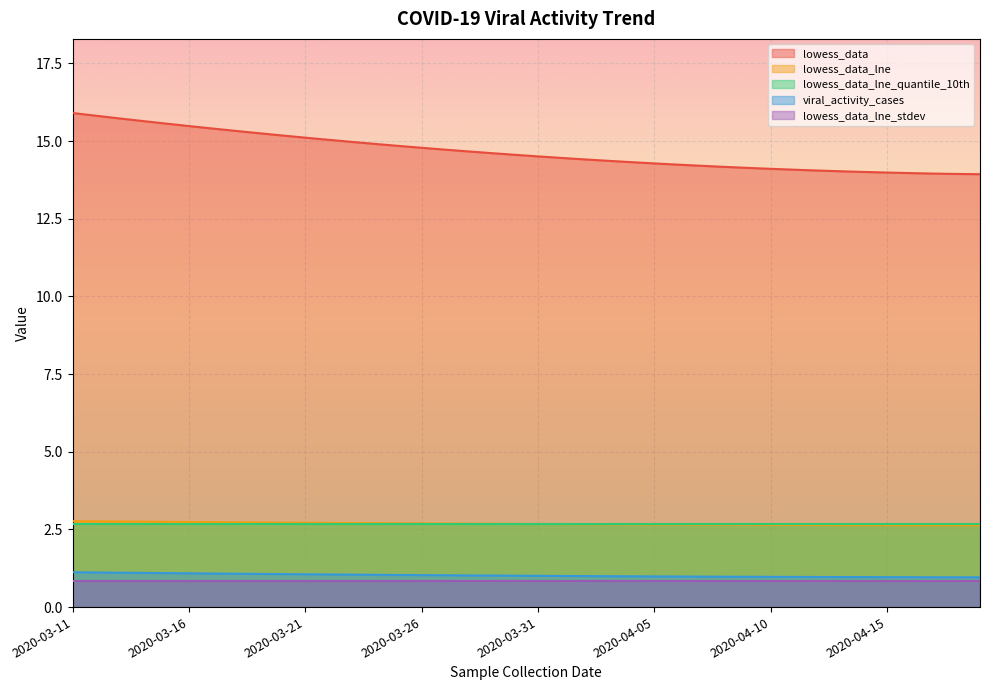

Which label corresponds to the largest value in the chart?

2020-03-11